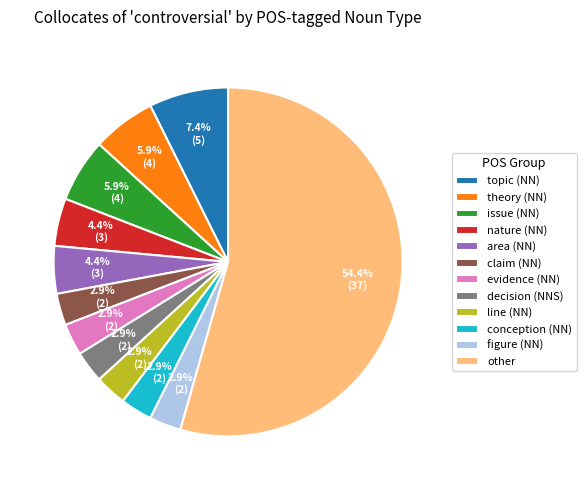

To the nearest percent, what is the difference between the other and area (NN) slice percentages?

50%